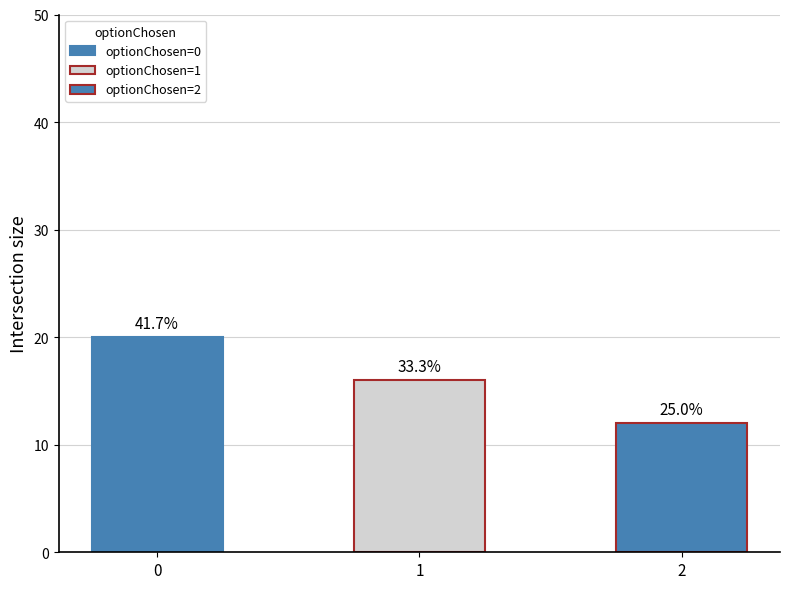

Approximately how many times larger is the value at 2 compared to 1?

0.8